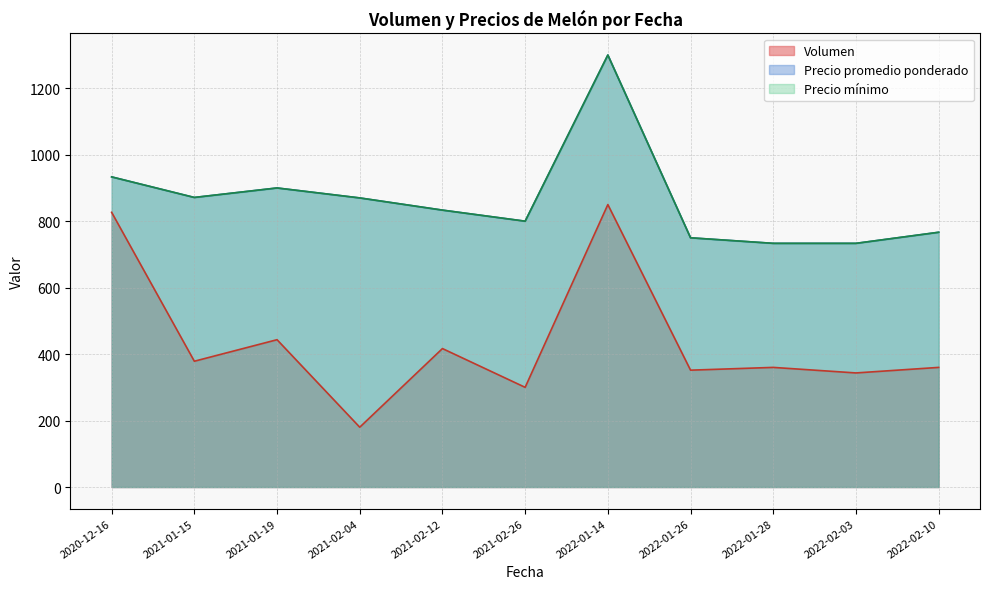

Does the chart have visible grid lines?

Yes